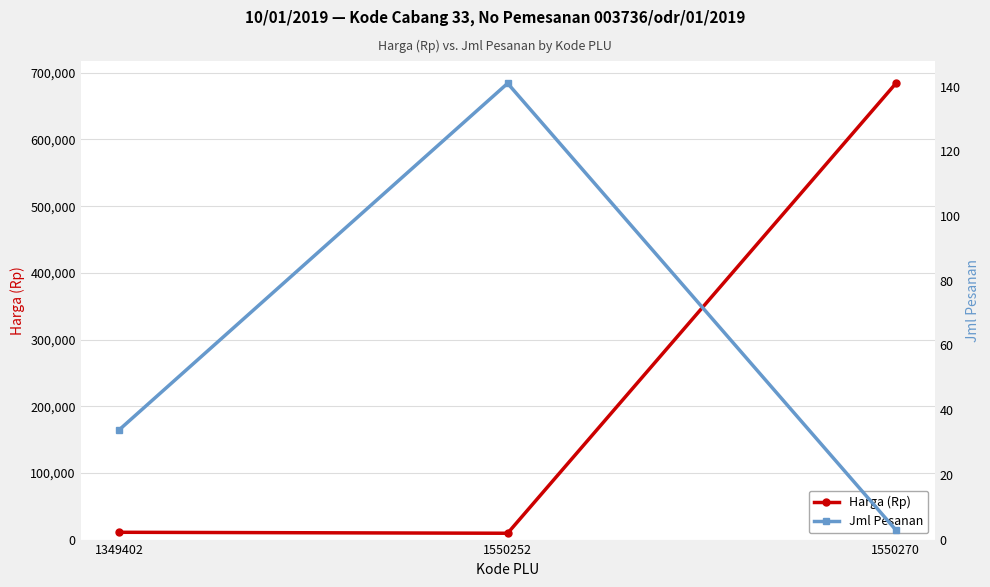

Reading left to right, list all the values displayed in this chart.

Harga (Rp): 10950	9500	684000
Jml Pesanan: 34	141	3